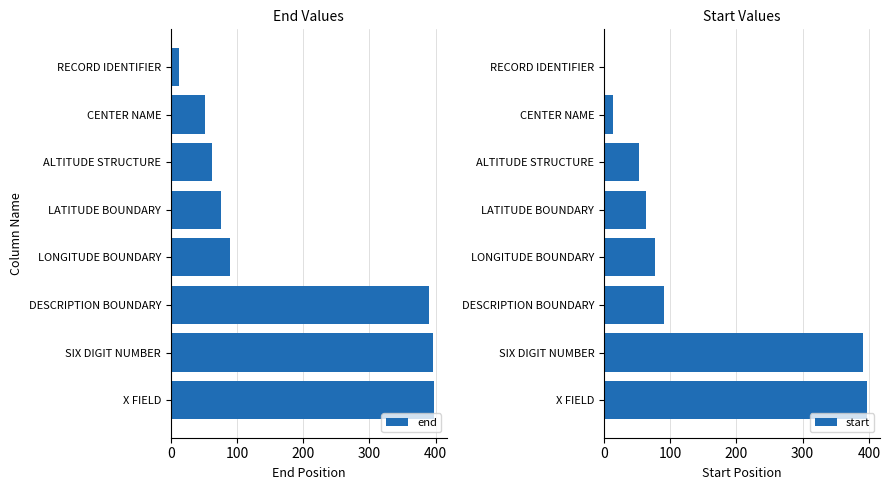

What is the lowest value of the end series?

12